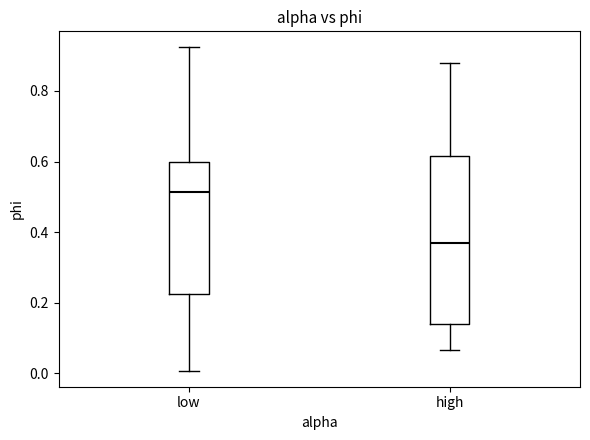

Comparing the boxes themselves (not the whiskers), which one is the tallest?

high